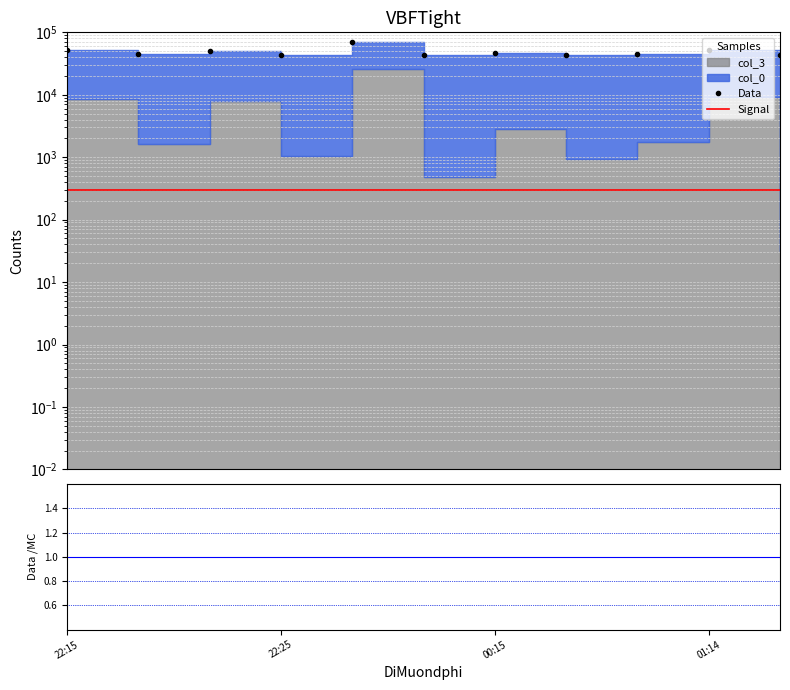

Reading left to right, list all the values displayed in this chart.

Data: 51645	44645	51013	44071	69318	43543	45879	44018	44878	52242	43158
Signal: 300	300	300	300	300	300	300	300	300	300	300